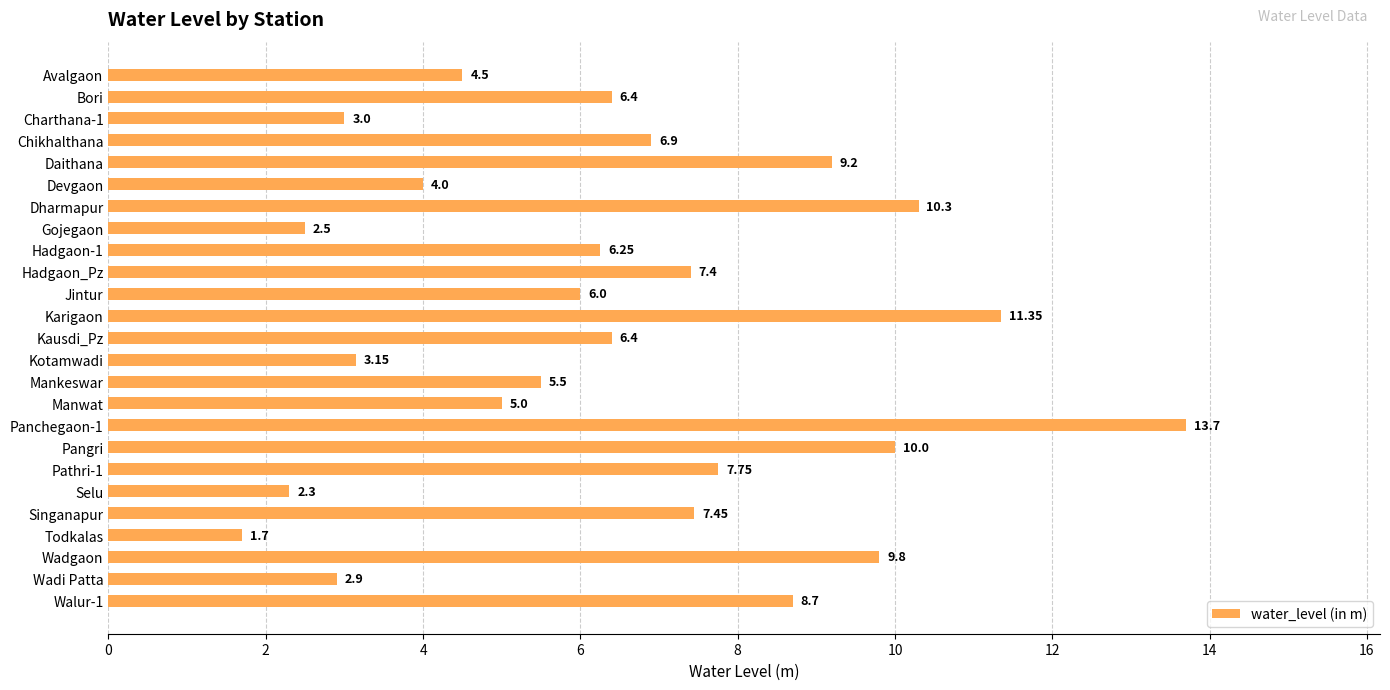

What is the label of the 4th bar from the top?

Chikhalthana